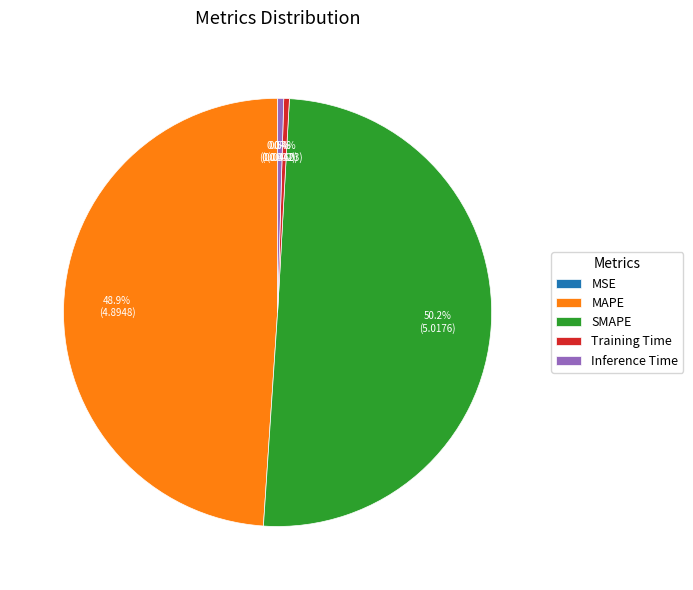

Which category has the biggest portion of the pie?

SMAPE